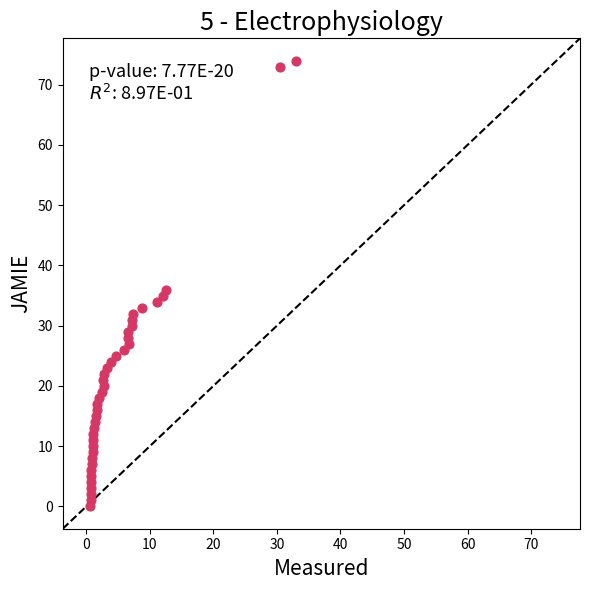

What Y value in the scatter plot is closest to 37?

36